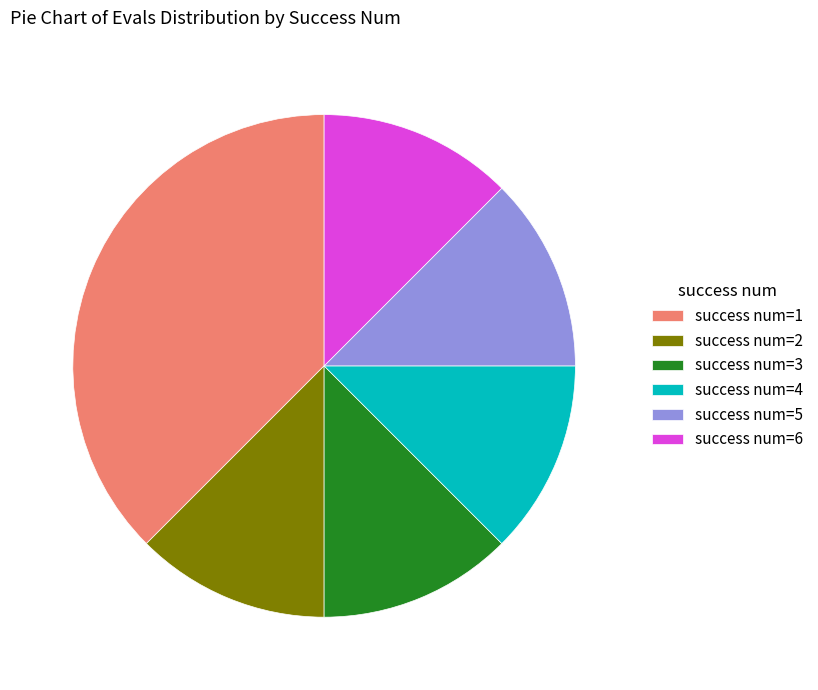

Which category has the biggest portion of the pie?

success num=1